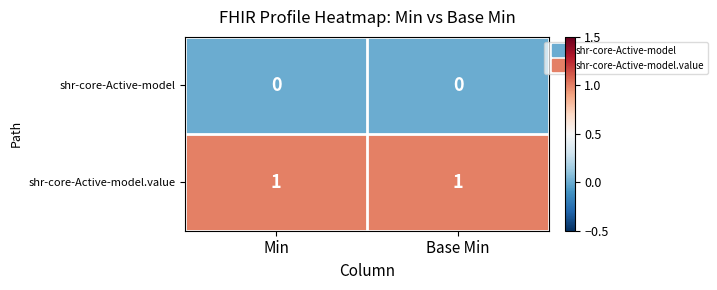

List the series in order of their peak value, lowest first.

shr-core-Active-model, shr-core-Active-model.value